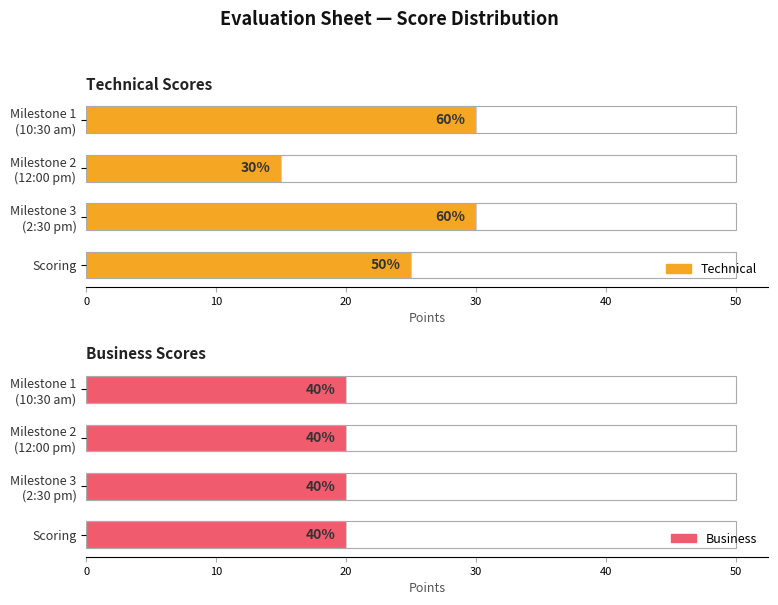

How many bars are there in each group?

2